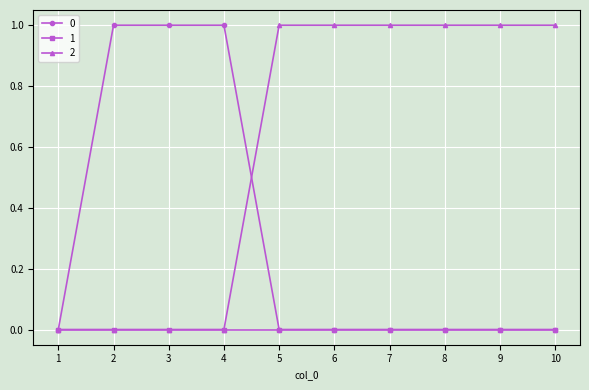

What is the highest value of the 0 series?

1